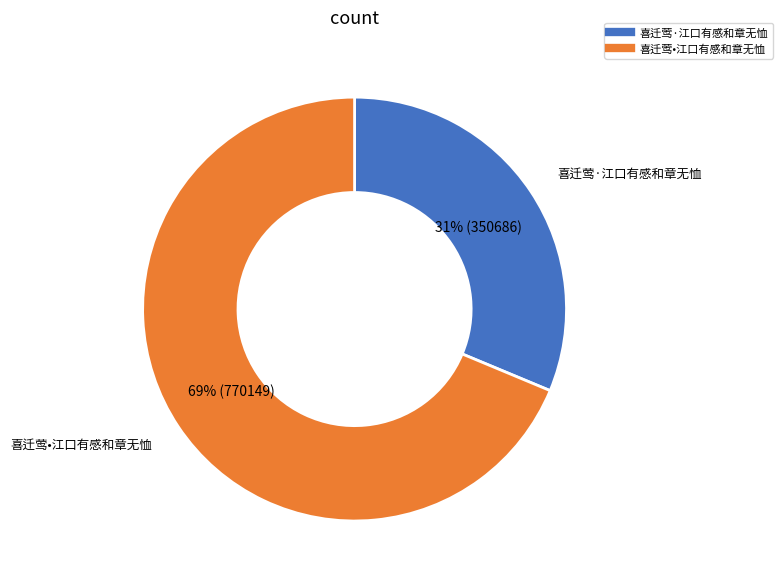

To the nearest percent, what is the average slice percentage?

50%